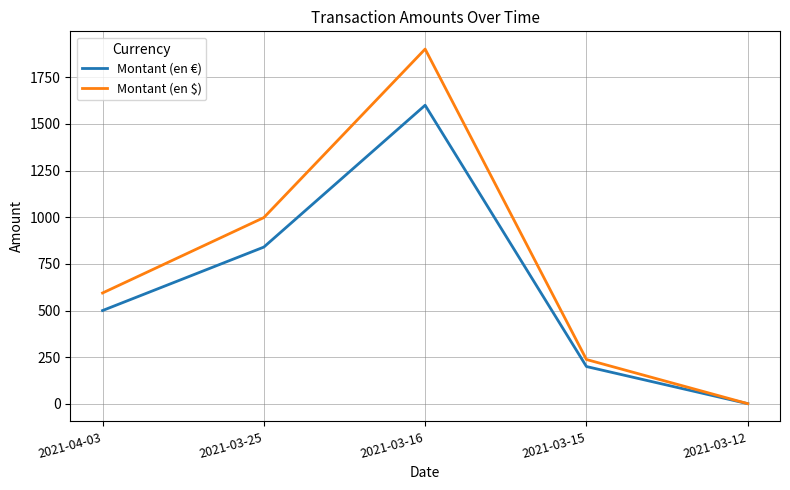

Which series has the largest total across all categories?

Montant (en $)